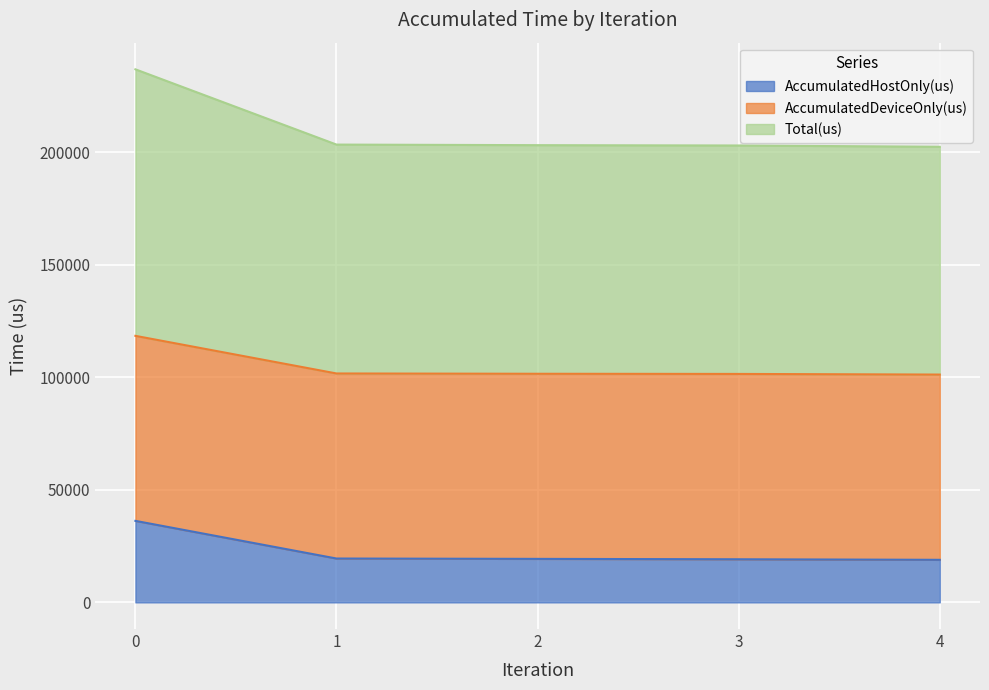

True or false: Total(us) and AccumulatedHostOnly(us) intersect in this chart.

False